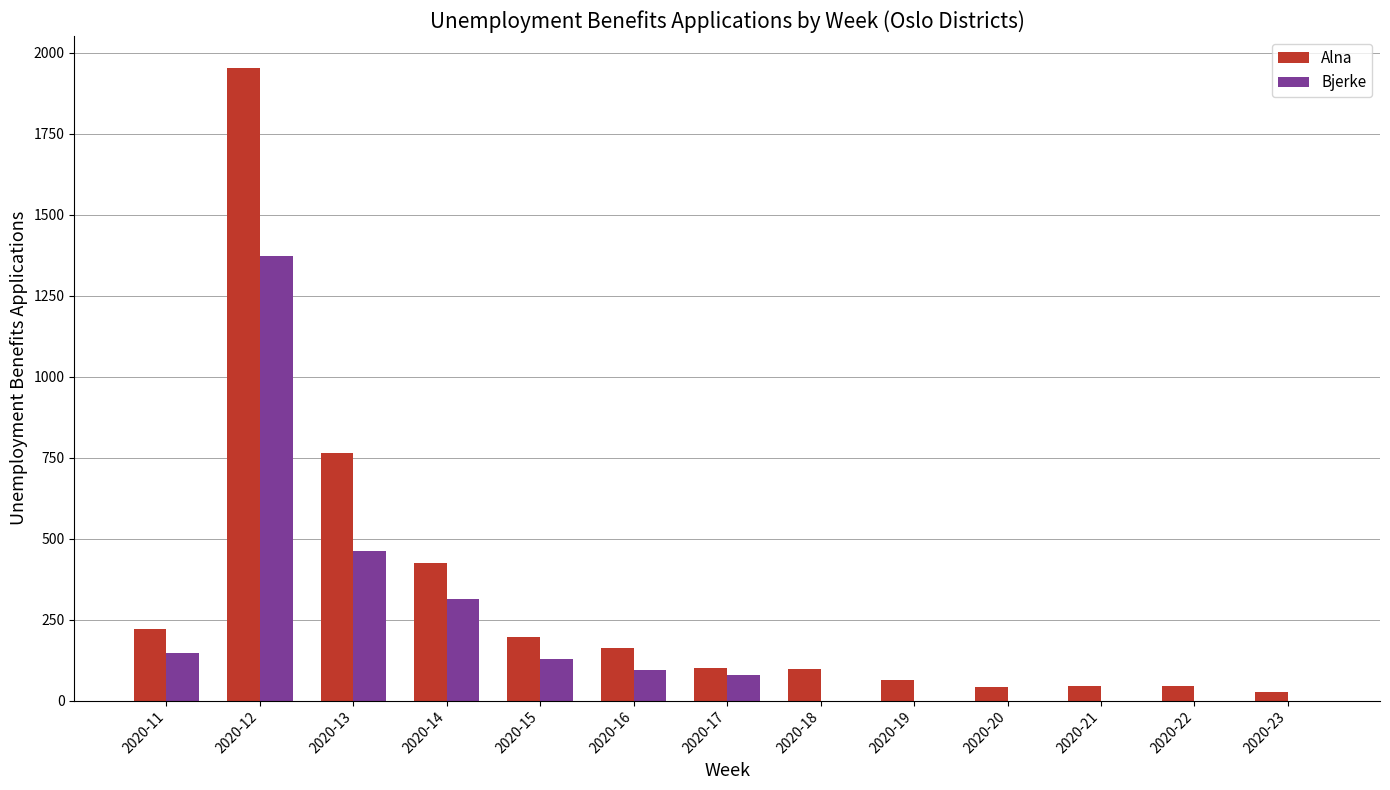

The value of Bjerke at 2020-18 is 0. True or false?

True